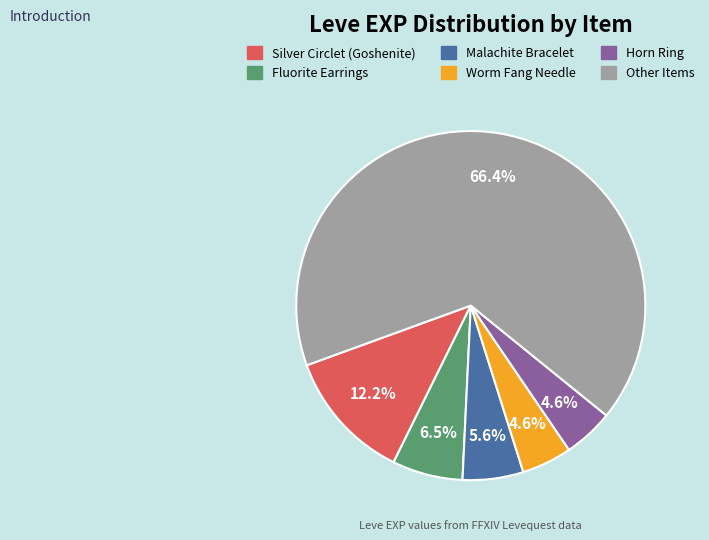

Is there a majority slice in this chart?

Yes